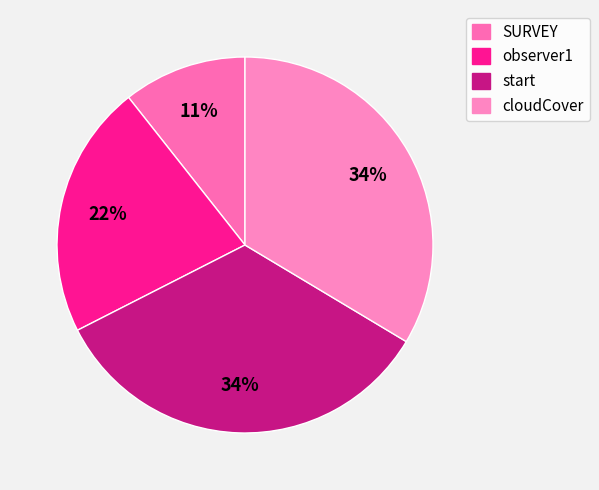

How many slices are in this pie chart?

4